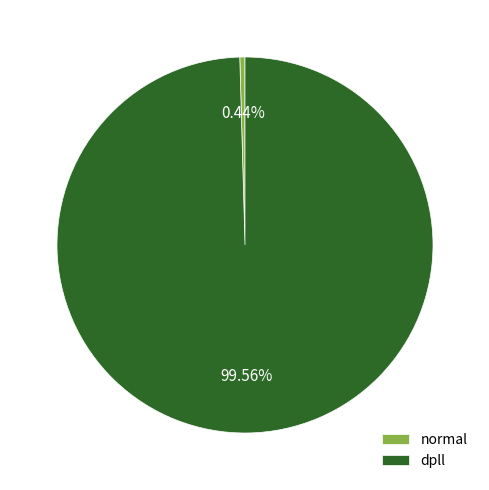

What is the smallest slice in the pie chart?

normal